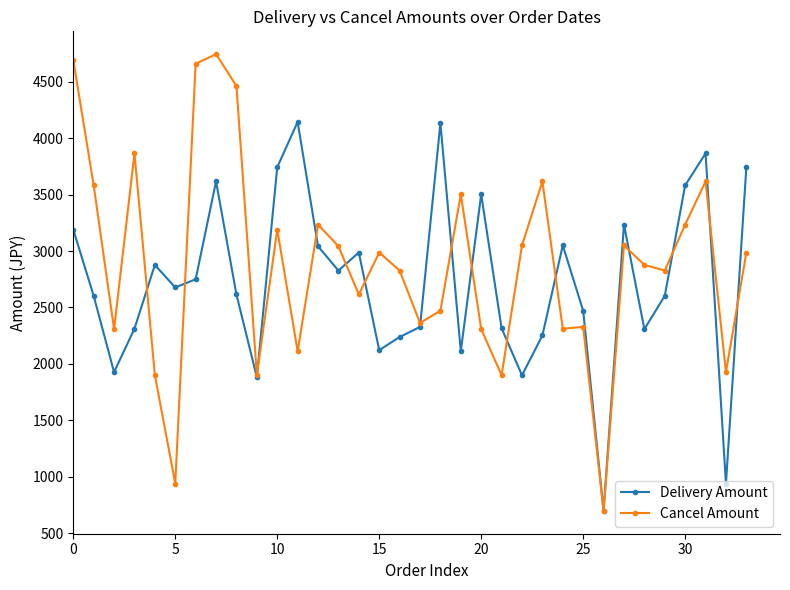

At how many categories does at least one series exceed 3682?

10